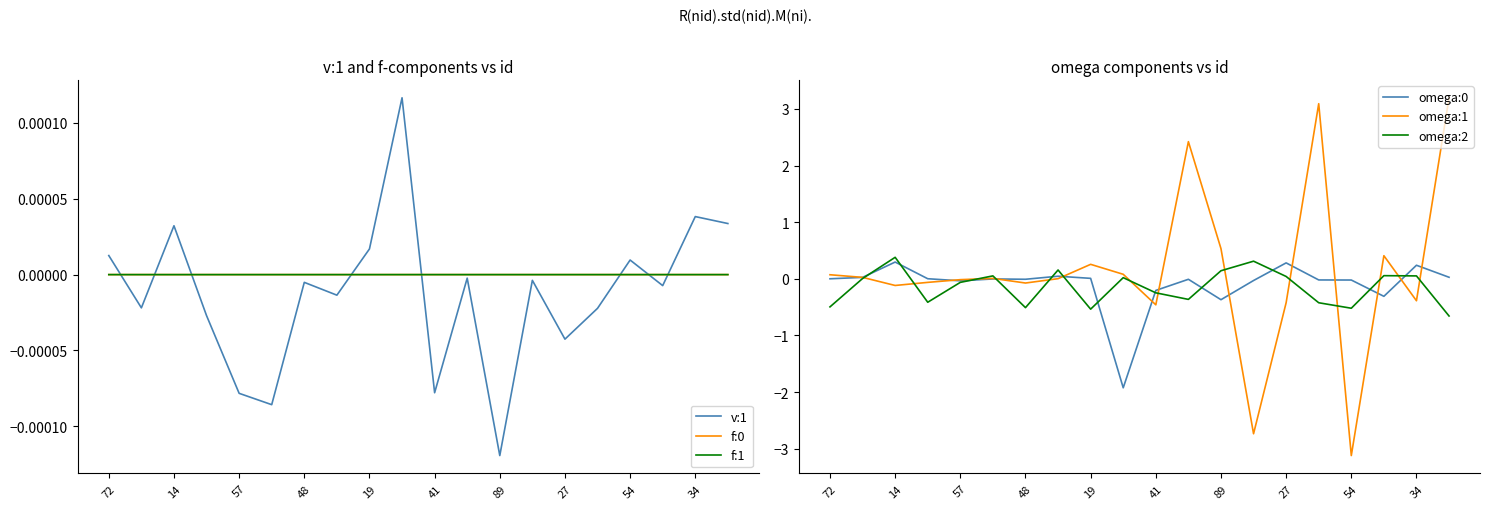

Does the chart display data point markers on the line(s)?

No